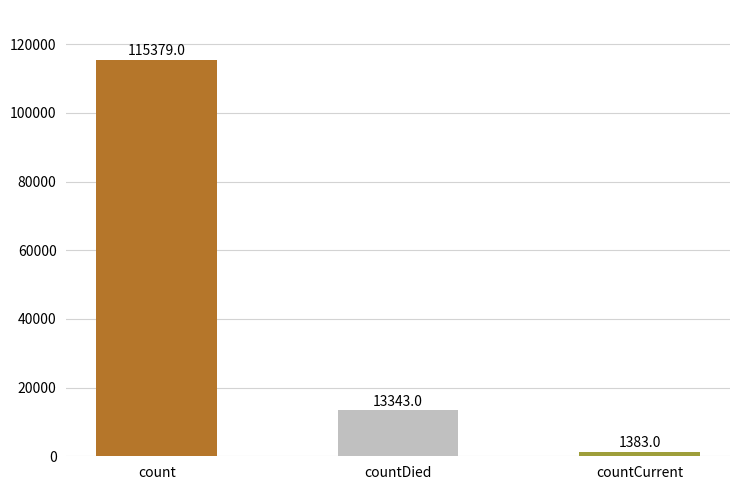

What position from the right is count?

3